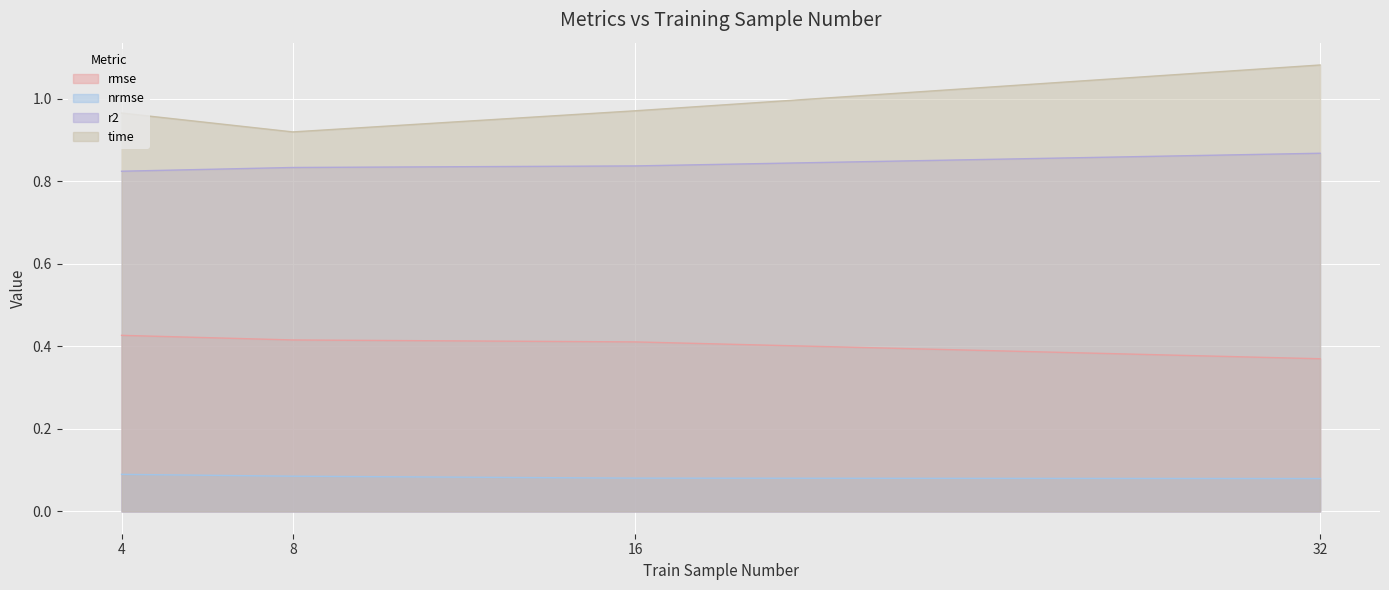

What is the average value of the nrmse series?

0.1